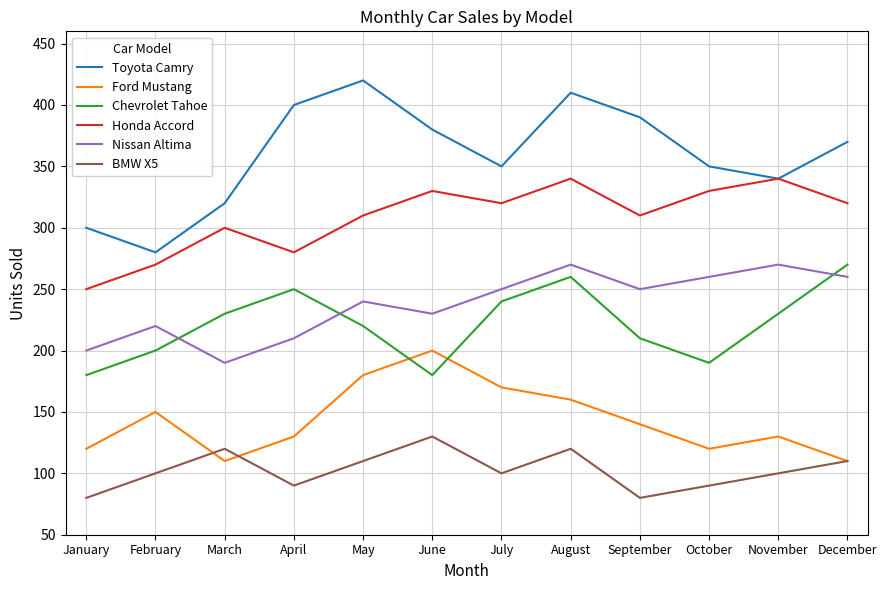

How many categories are shown in the chart?

12